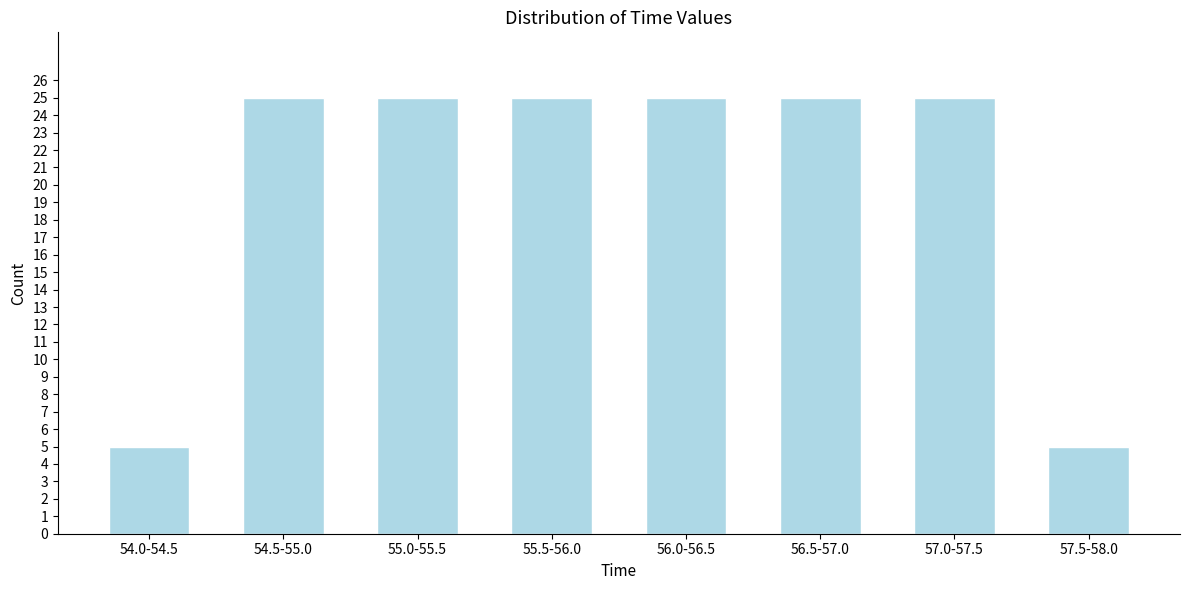

Reading left to right, list all the values displayed in this chart.

54.0-54.5=5	54.5-55.0=25	55.0-55.5=25	55.5-56.0=25	56.0-56.5=25	56.5-57.0=25	57.0-57.5=25	57.5-58.0=5